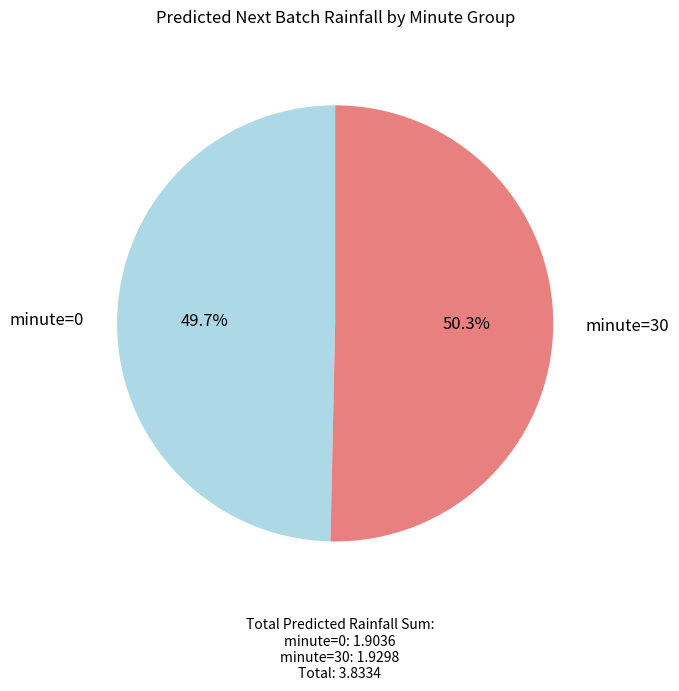

Is there any slice that represents more than half of the pie?

Yes